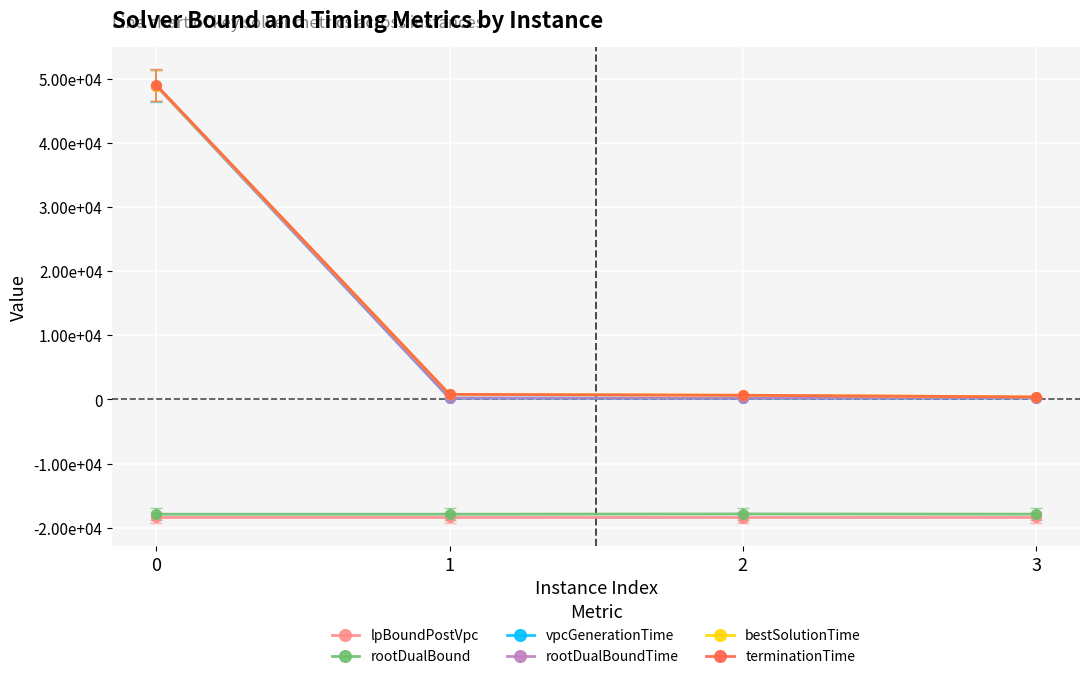

What are all the series names shown in the legend?

lpBoundPostVpc, rootDualBound, vpcGenerationTime, rootDualBoundTime, bestSolutionTime, terminationTime